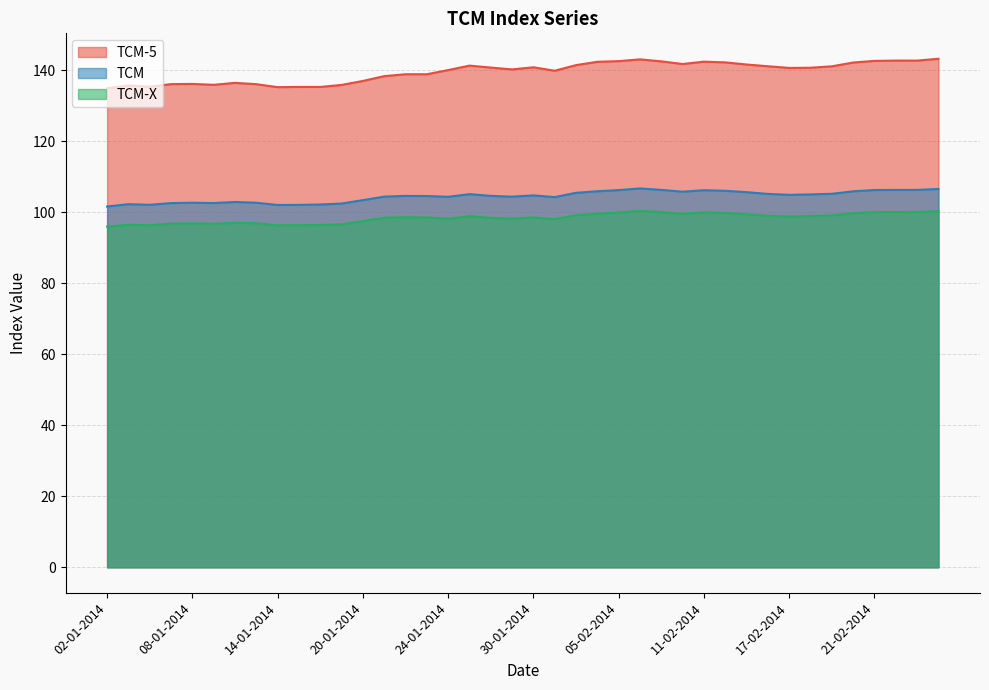

List the labels in order of TCM-X value, largest first.

06-02-2014, 26-02-2014, 25-02-2014, 24-02-2014, 07-02-2014, 21-02-2014, 11-02-2014, 05-02-2014, 12-02-2014, 20-02-2014, 04-02-2014, 10-02-2014, 13-02-2014, 03-02-2014, 19-02-2014, 14-02-2014, 18-02-2014, 27-01-2014, 17-02-2014, 22-01-2014, 30-01-2014, 23-01-2014, 21-01-2014, 28-01-2014, 29-01-2014, 24-01-2014, 31-01-2014, 20-01-2014, 10-01-2014, 08-01-2014, 13-01-2014, 07-01-2014, 09-01-2014, 17-01-2014, 03-01-2014, 16-01-2014, 15-01-2014, 06-01-2014, 14-01-2014, 02-01-2014